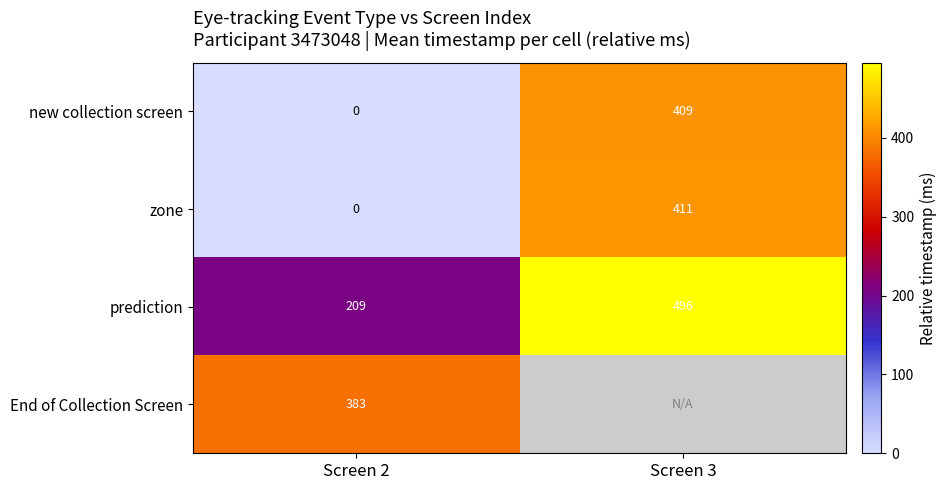

True or false: prediction has a value of 209 at Screen 2.

True